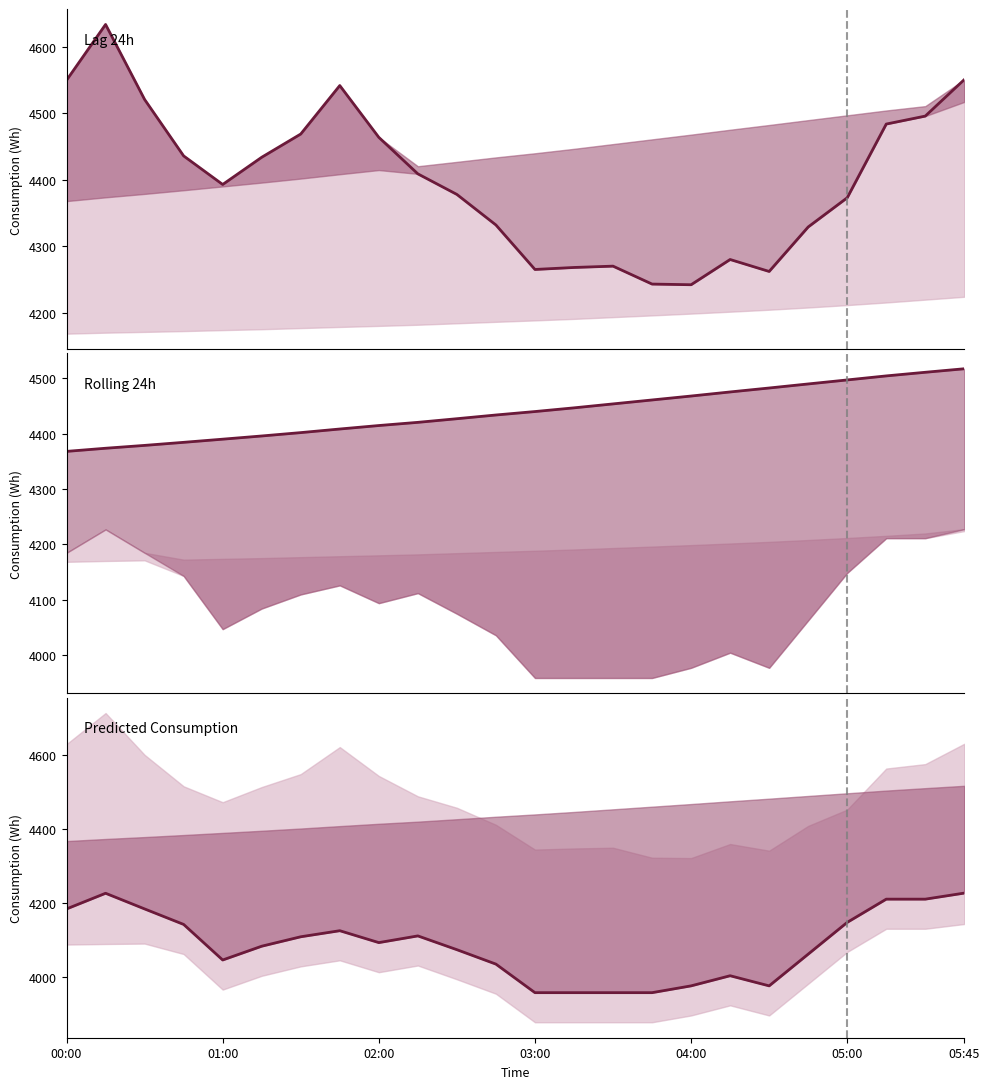

Rank the categories by lag_24h value from lowest to highest.

16, 15, 18, 12, 13, 14, 17, 19, 11, 20, 10, 04:00, 9, 05:00, 03:00, 8, 05:45, 21, 22, 02:00, 7, 00:00, 23, 01:00